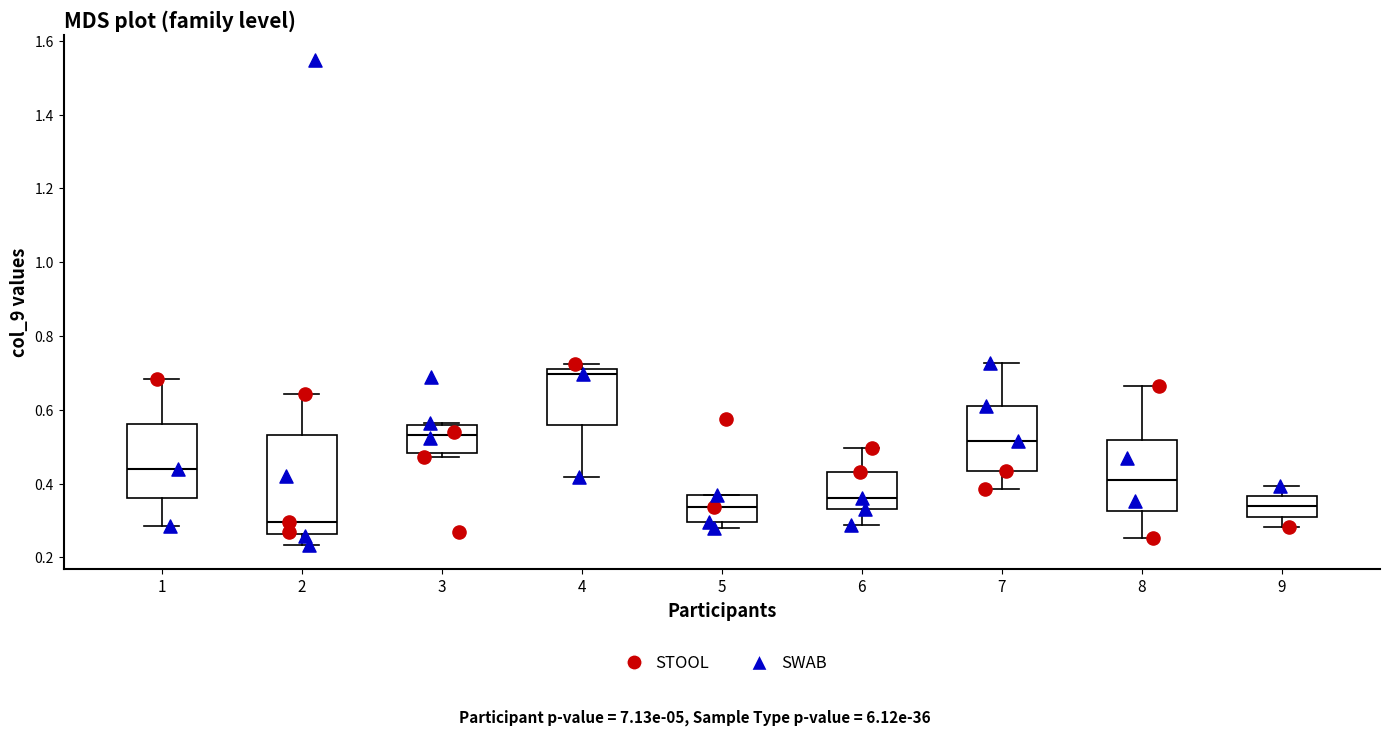

Comparing the boxes themselves (not the whiskers), which one is the tallest?

2